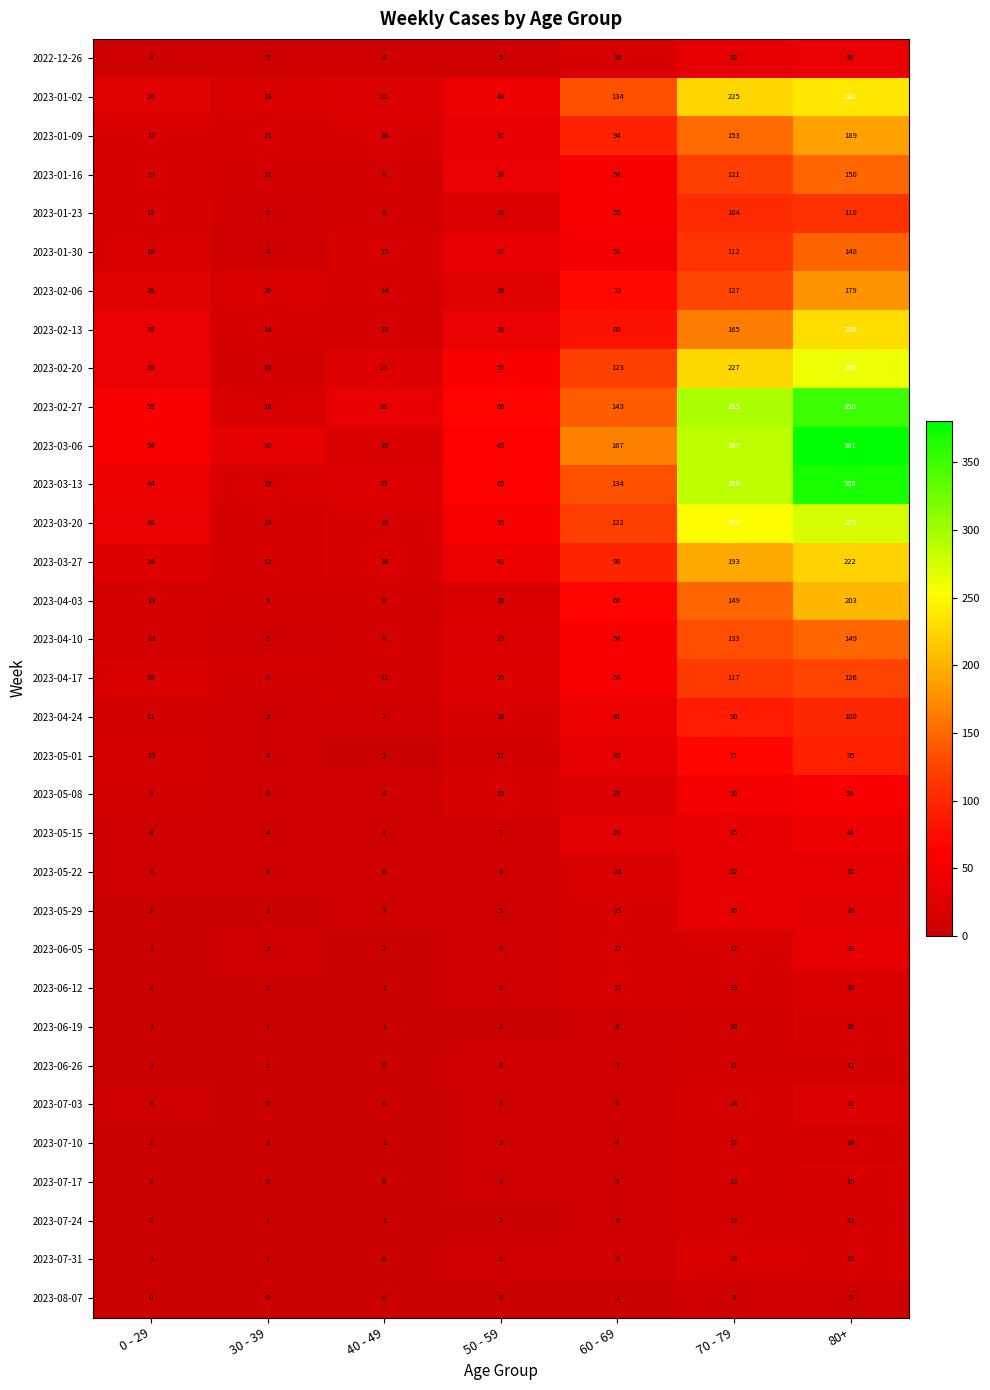

Count the number of data series in this chart.

33